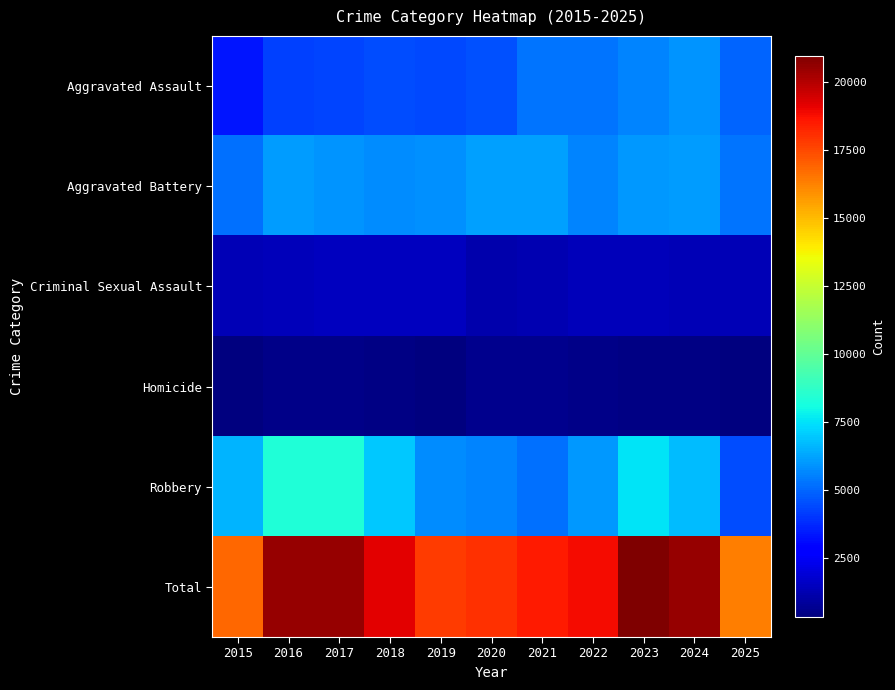

What is the smallest value displayed?

313